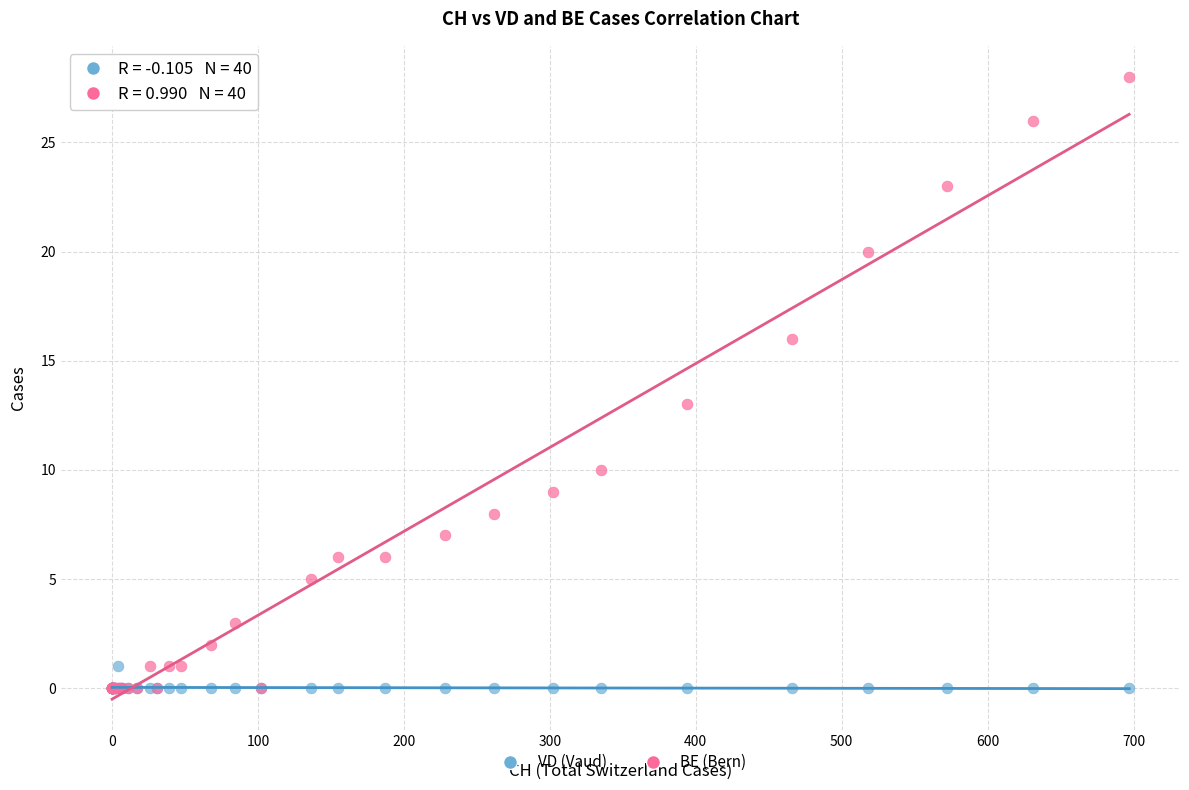

Across all series, what Y value is closest to 14?

13